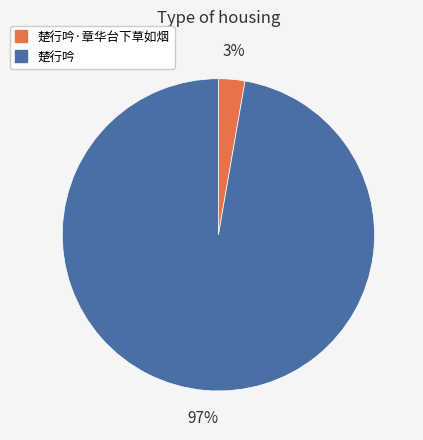

How many segments does this pie chart have?

2